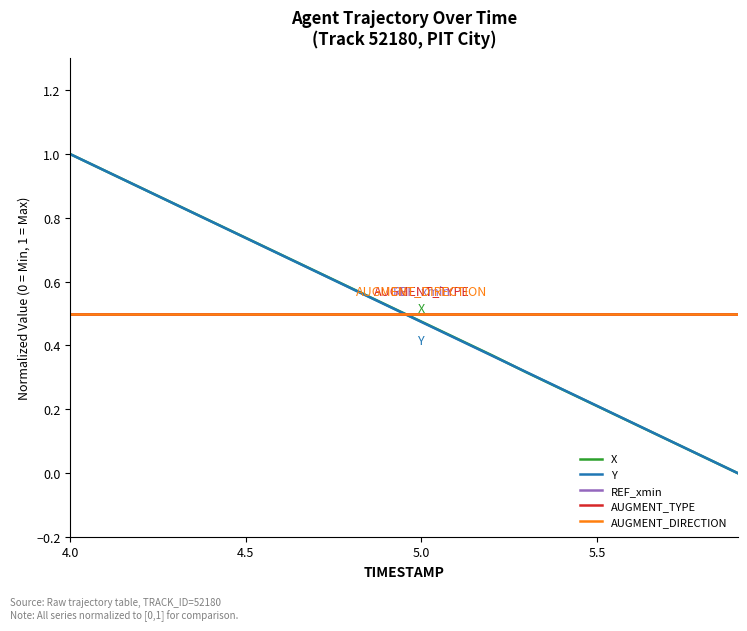

How many data points in X are above 0?

19